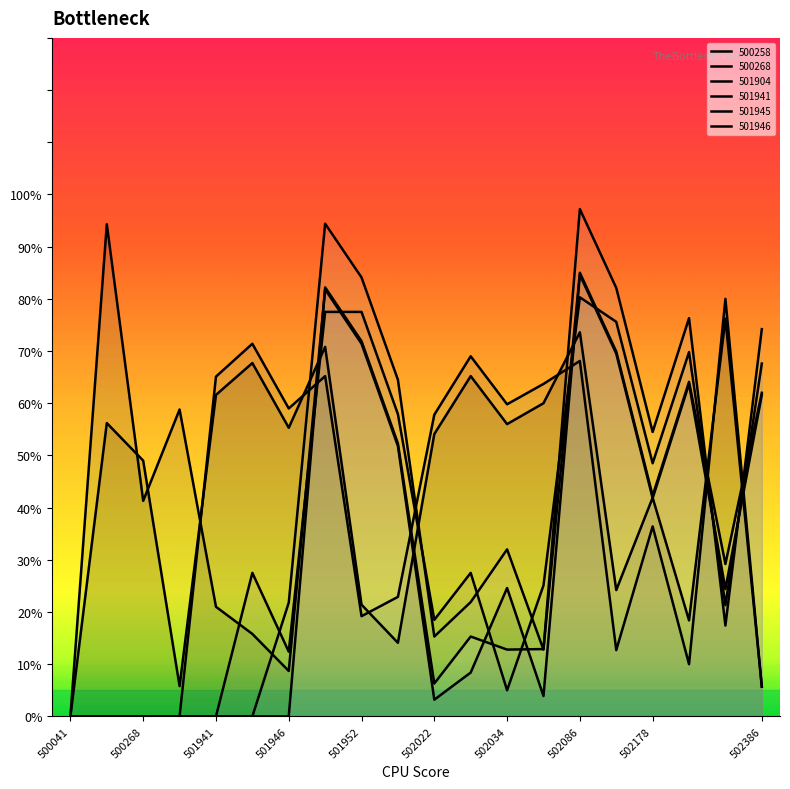

True or false: 501941 has more than 2 interior local peaks.

True